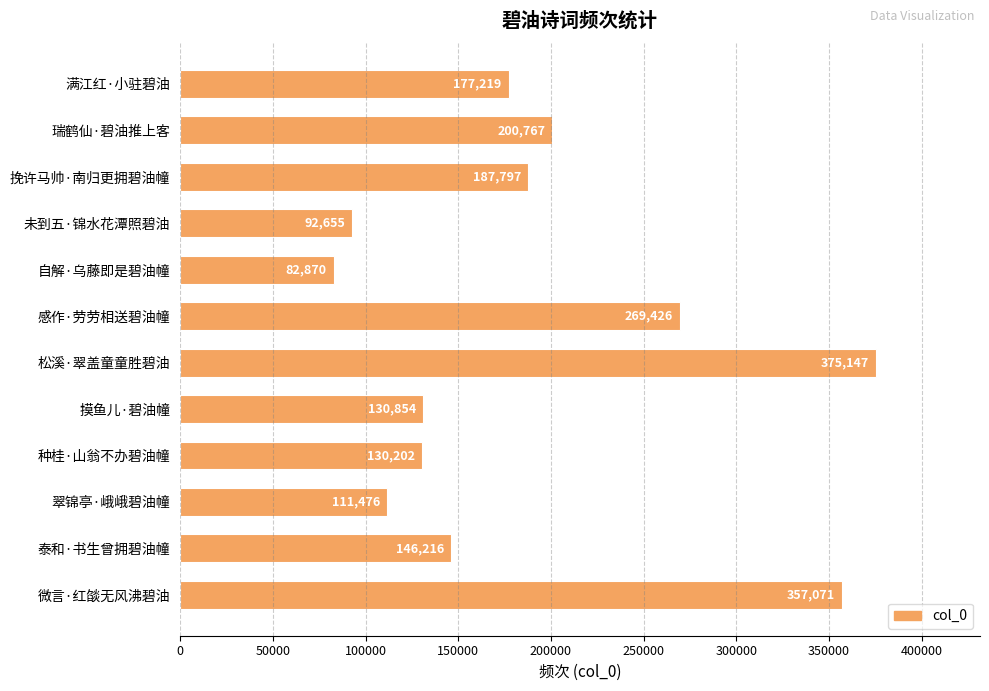

Reading bottom to top, what are all the values shown in this chart?

357071	146216	111476	130202	130854	375147	269426	82870	92655	187797	200767	177219